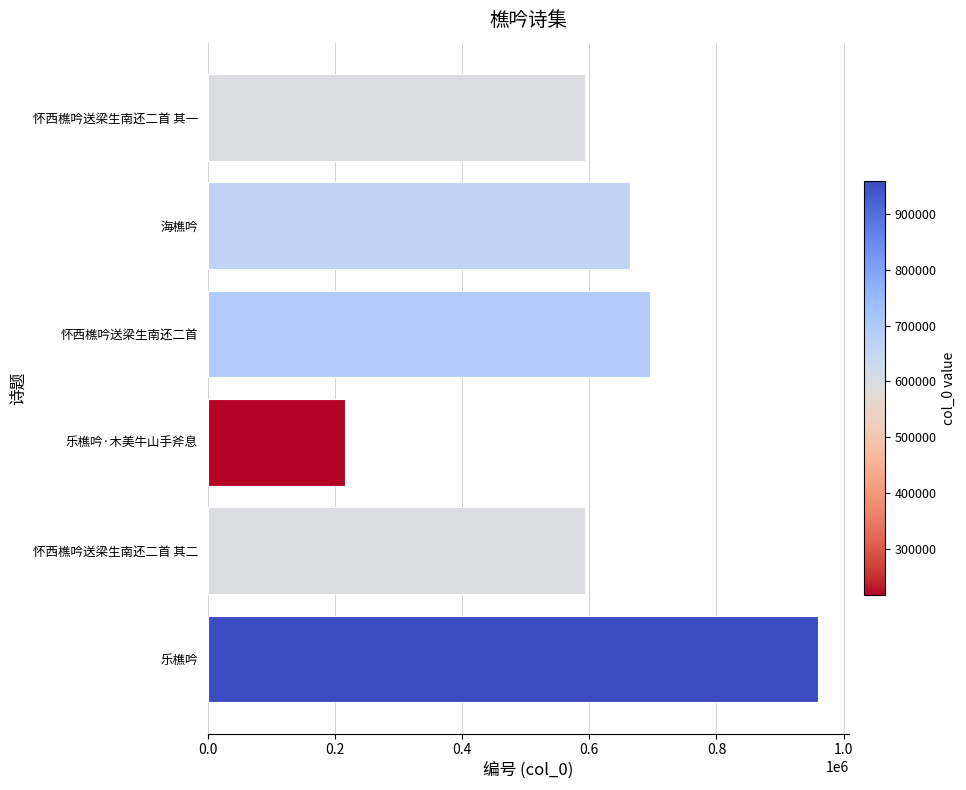

What is the change in value from 怀西樵吟送梁生南还二首 其二 to 乐樵吟·木美牛山手斧息?

-377785